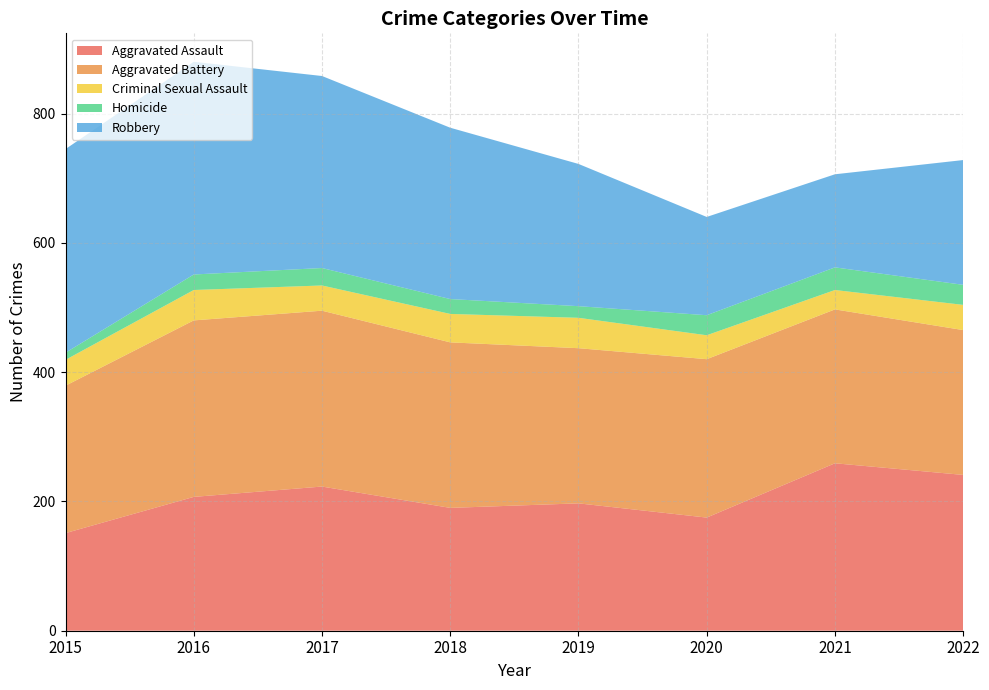

Reading left to right, transcribe all the data shown in this chart.

Aggravated Assault: 2015=151	2016=207	2017=223	2018=190	2019=197	2020=175	2021=259	2022=241
Aggravated Battery: 2015=228	2016=273	2017=272	2018=256	2019=240	2020=245	2021=238	2022=224
Criminal Sexual Assault: 2015=40	2016=47	2017=39	2018=44	2019=47	2020=37	2021=30	2022=39
Homicide: 2015=11	2016=24	2017=27	2018=23	2019=18	2020=31	2021=35	2022=31
Robbery: 2015=315	2016=329	2017=297	2018=265	2019=220	2020=152	2021=144	2022=193